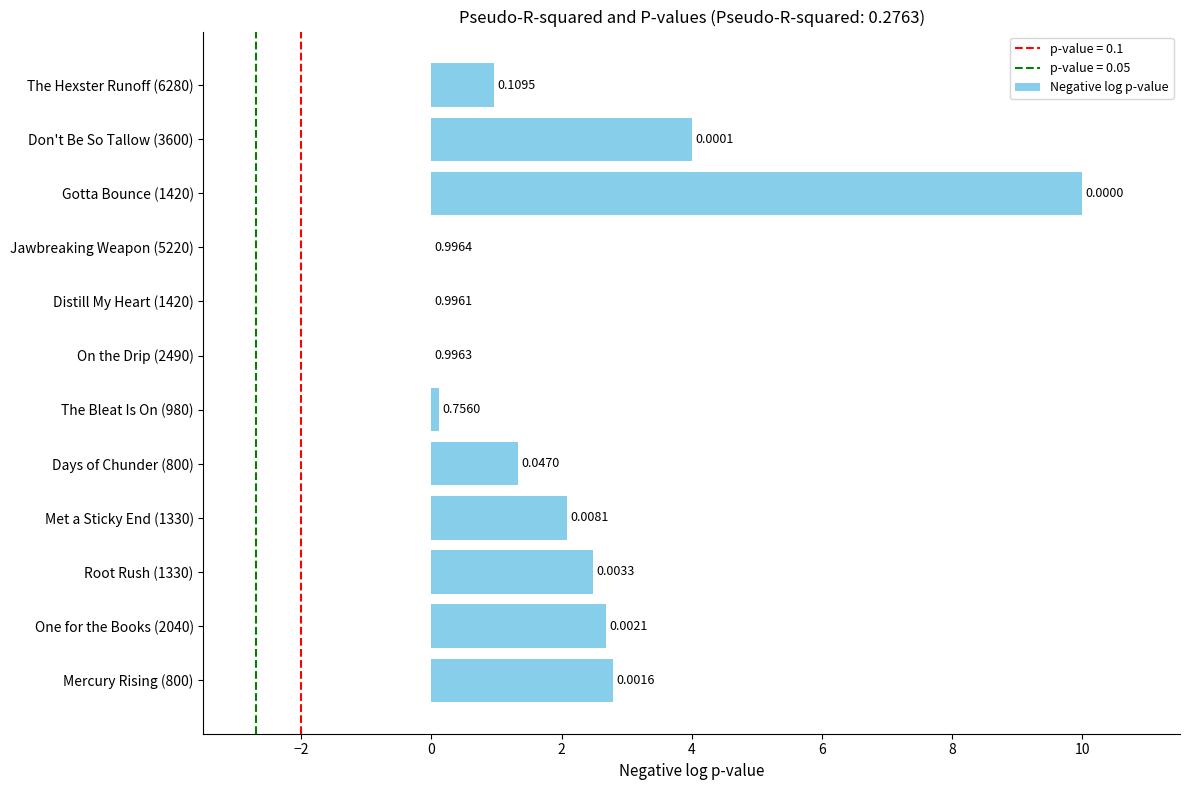

What is the ratio of the value at The Hexster Runoff (6280) to the value at Mercury Rising (800)?

0.3